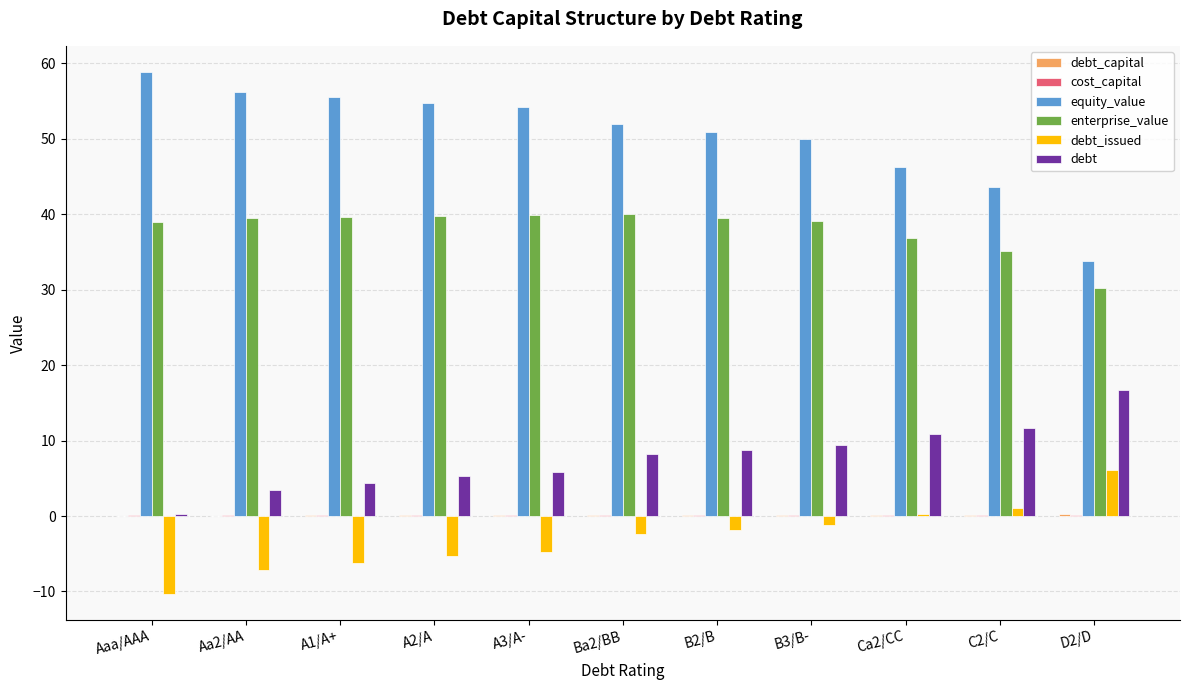

What is the greatest value displayed?

58.8